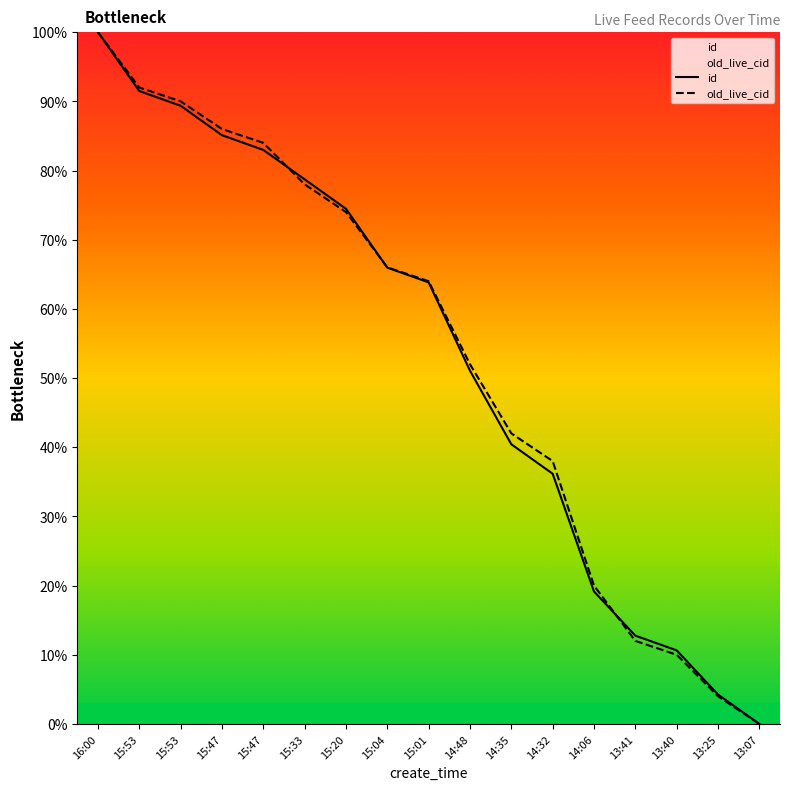

What is the difference between the highest and lowest values at 15:01?

0.2